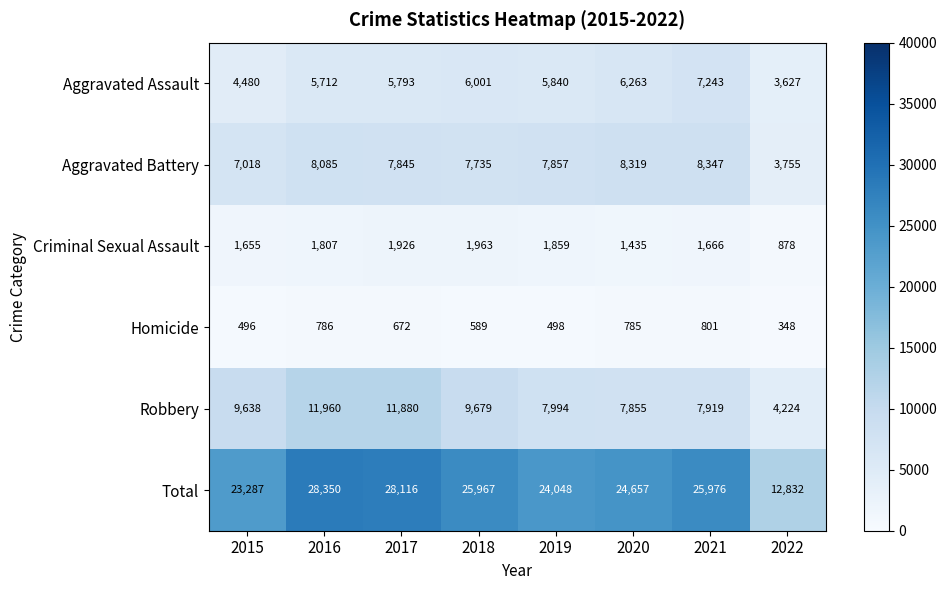

At which category does the chart reach its peak across all series?

2016